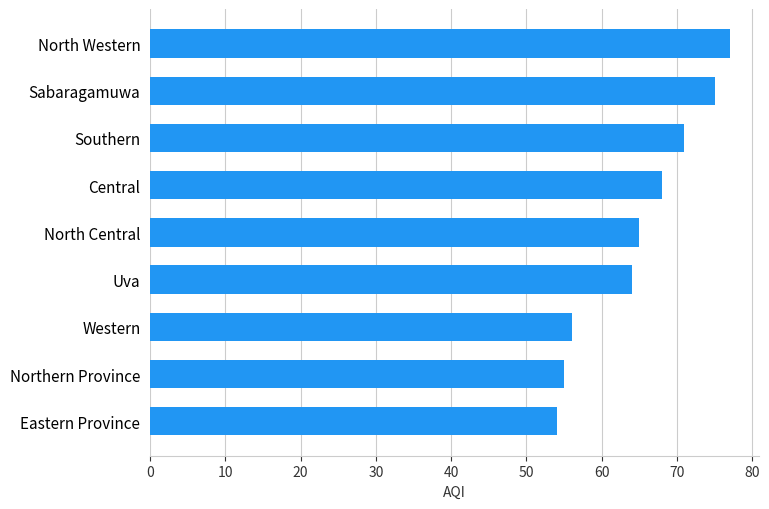

Between Western and Sabaragamuwa, which is larger?

Sabaragamuwa